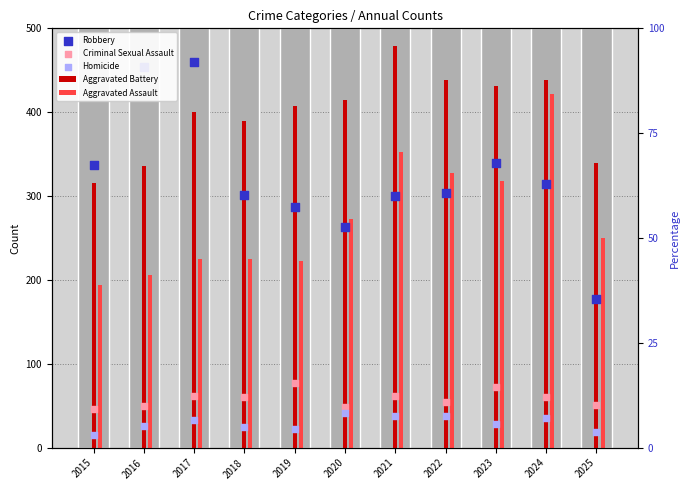

Which series reaches the minimum Y coordinate?

Homicide